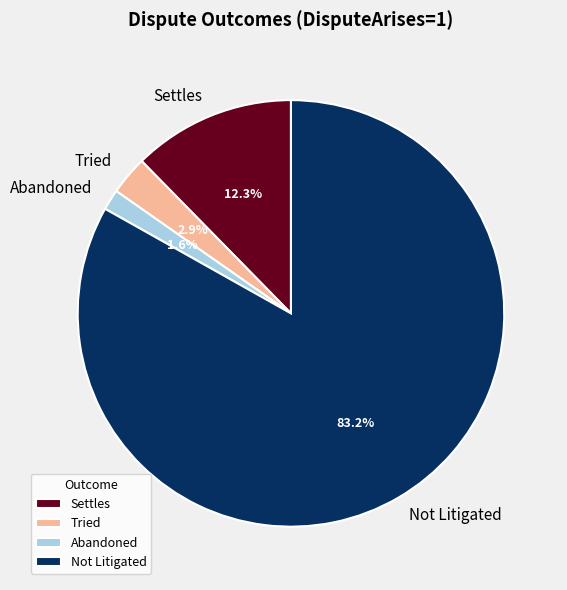

Which has a higher value, Not Litigated or Settles?

Not Litigated